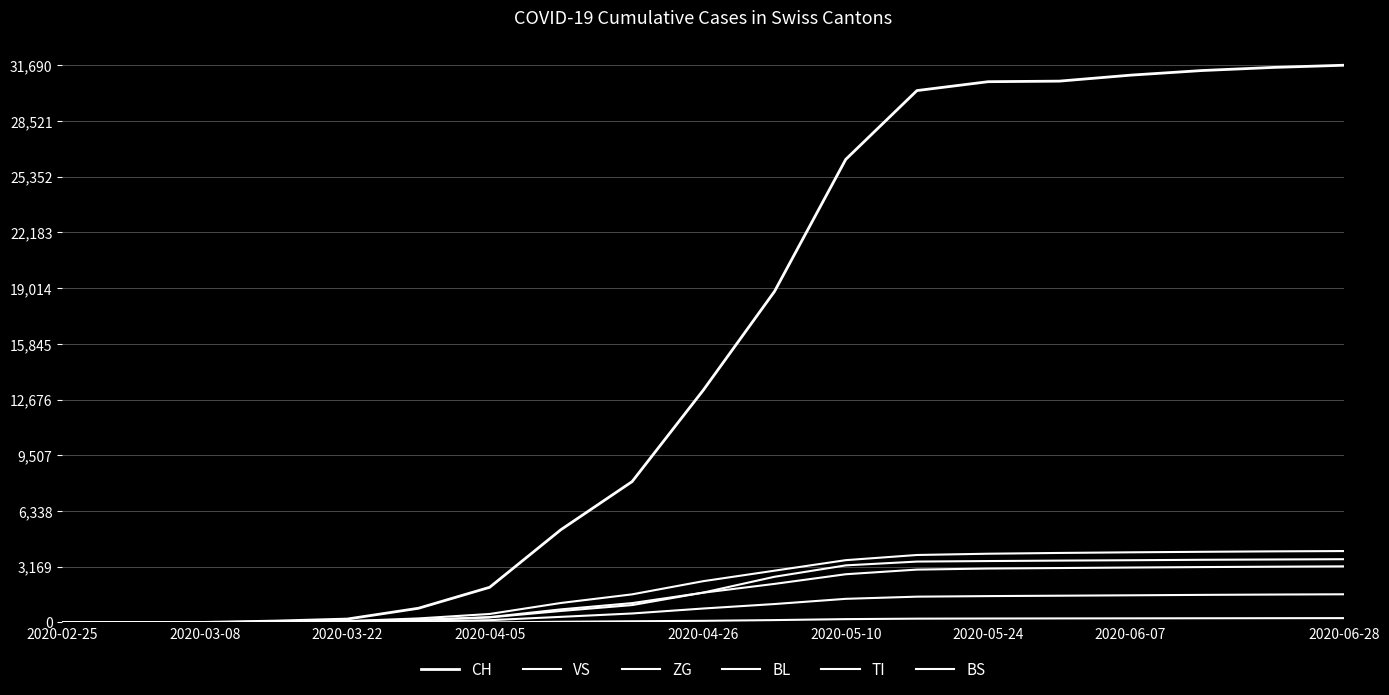

Where is BS nearest to the value 2030?

2020-04-26